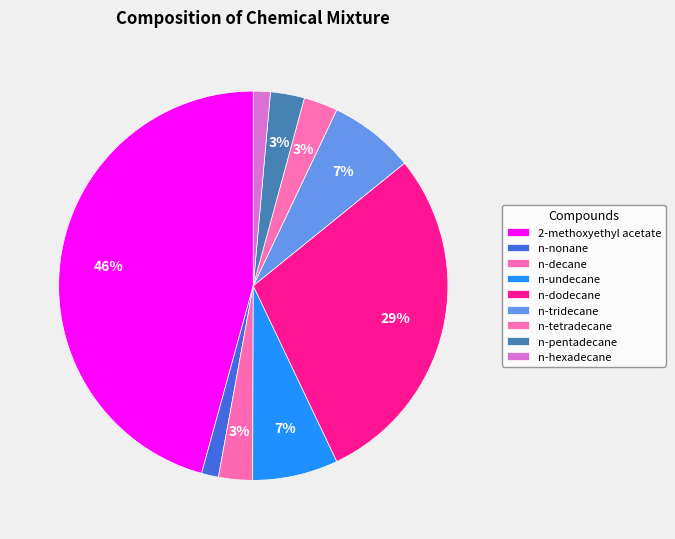

Is there any slice that represents more than half of the pie?

No